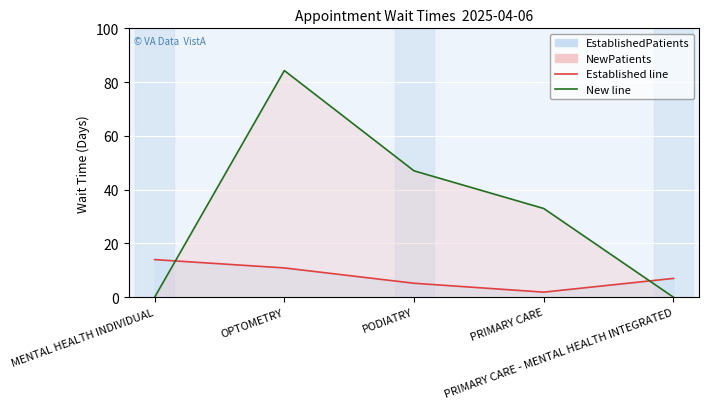

What is the label of the 5th point from the left?

PRIMARY CARE - MENTAL HEALTH INTEGRATED